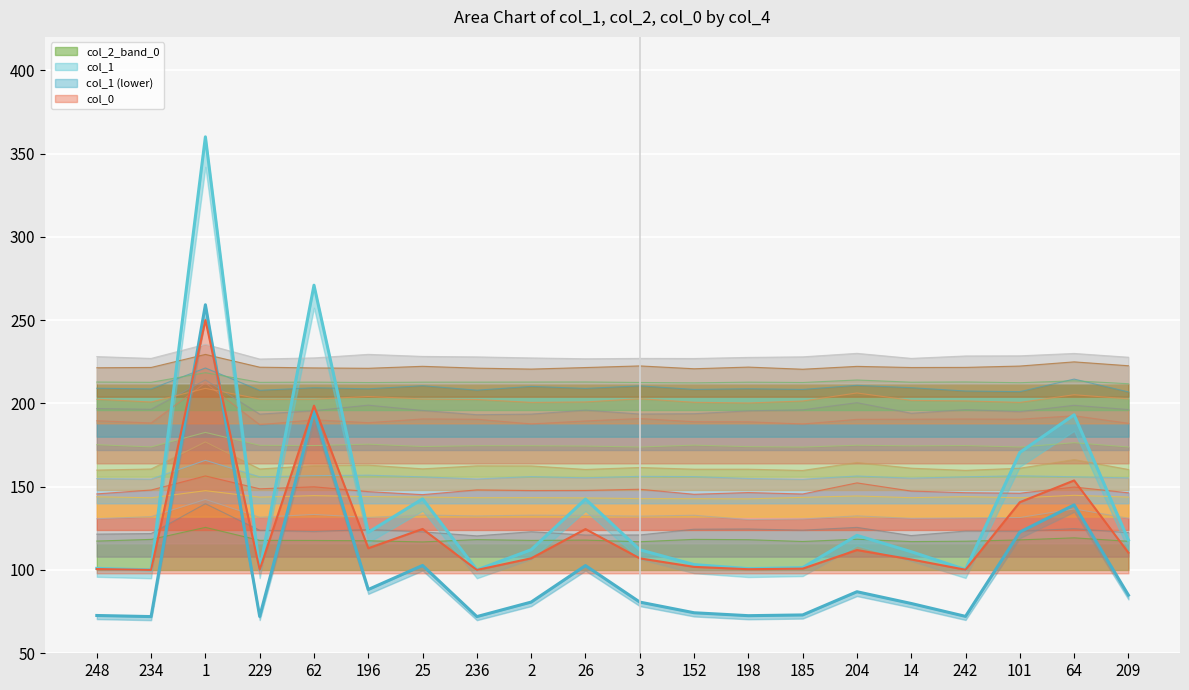

What is the sum of the col_0 values at 242 and 209?

210.5